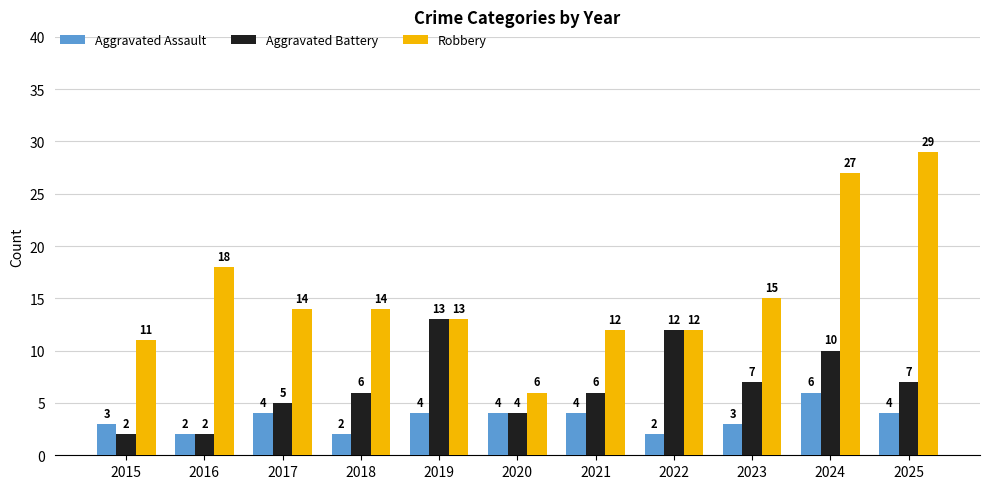

Which category has the highest value in the Robbery series?

2025